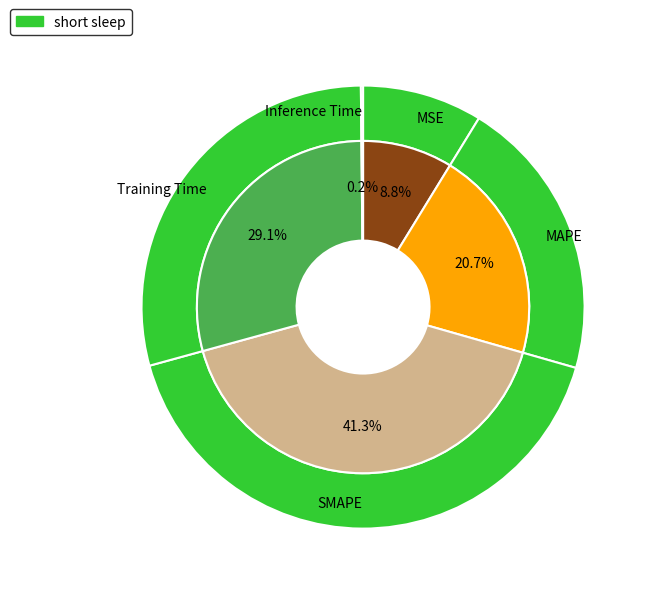

How many slices are in this pie chart?

5